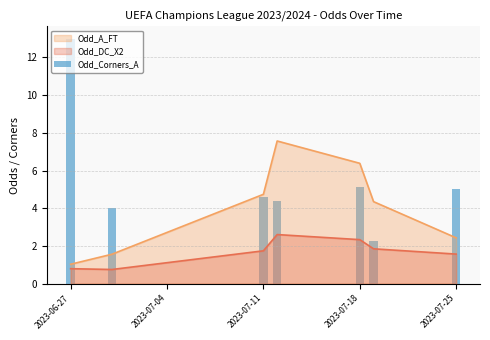

What position from the right is 2023-07-11?

5